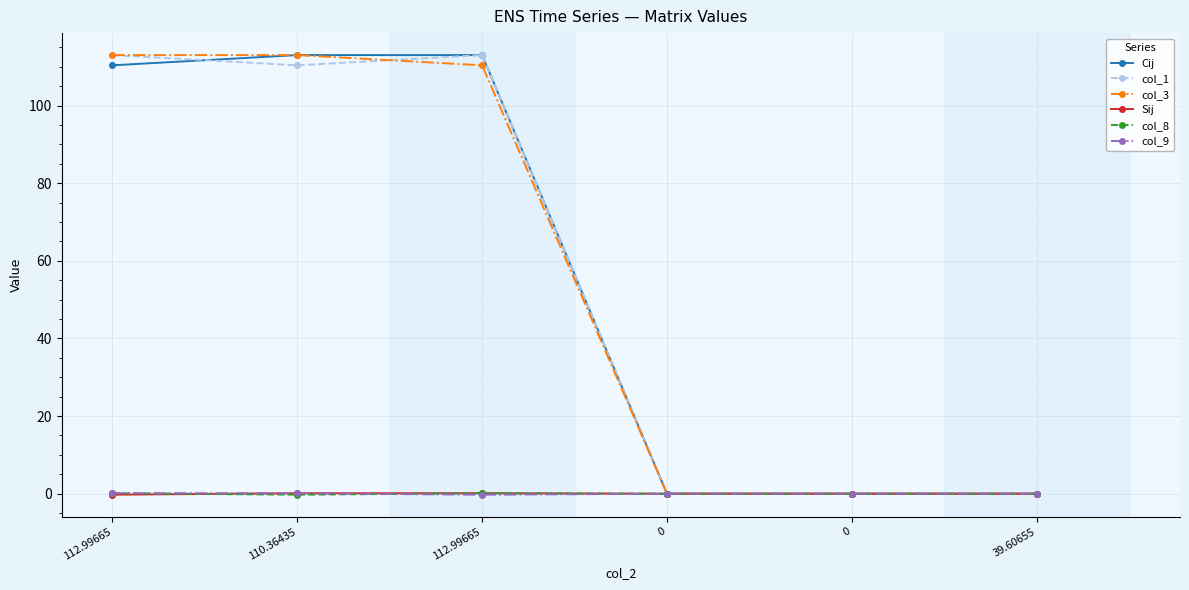

How many lines are shown in the chart?

6